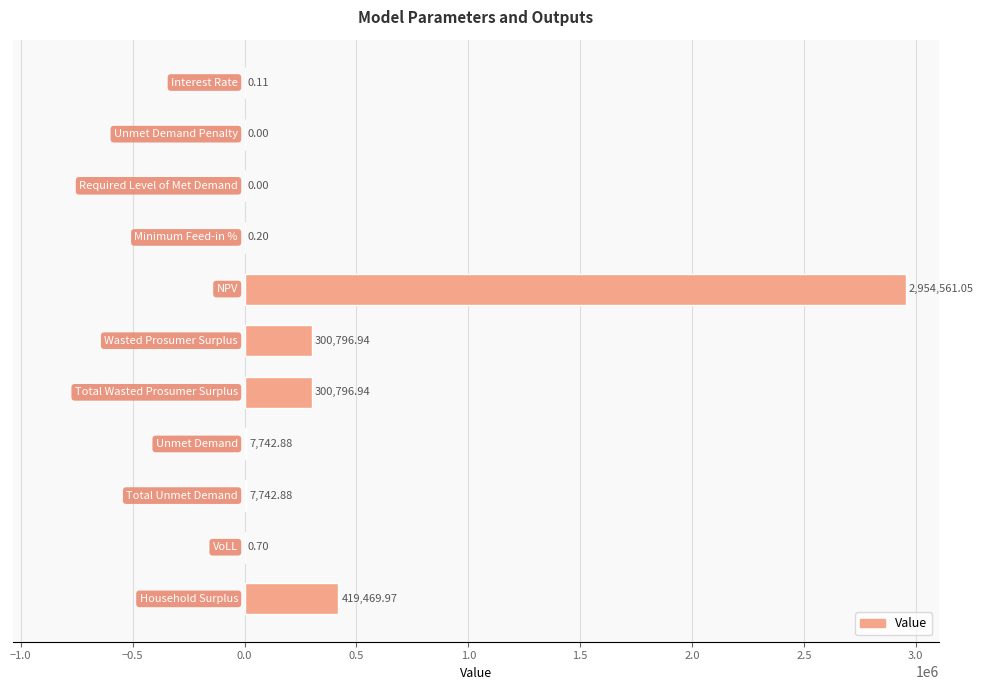

What is the sum of all values?

3991111.7